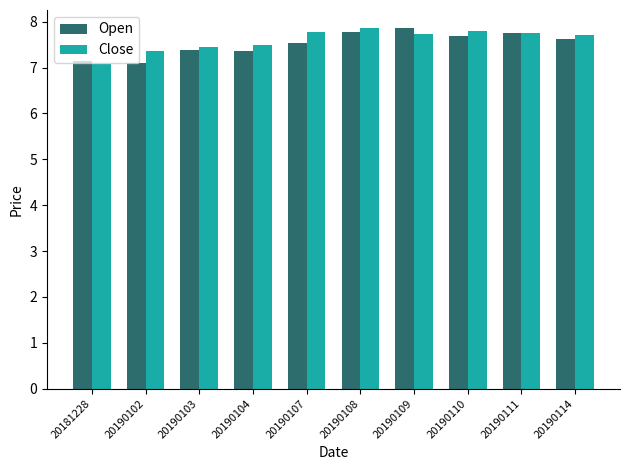

What is the lowest value of the Close series?

7.1